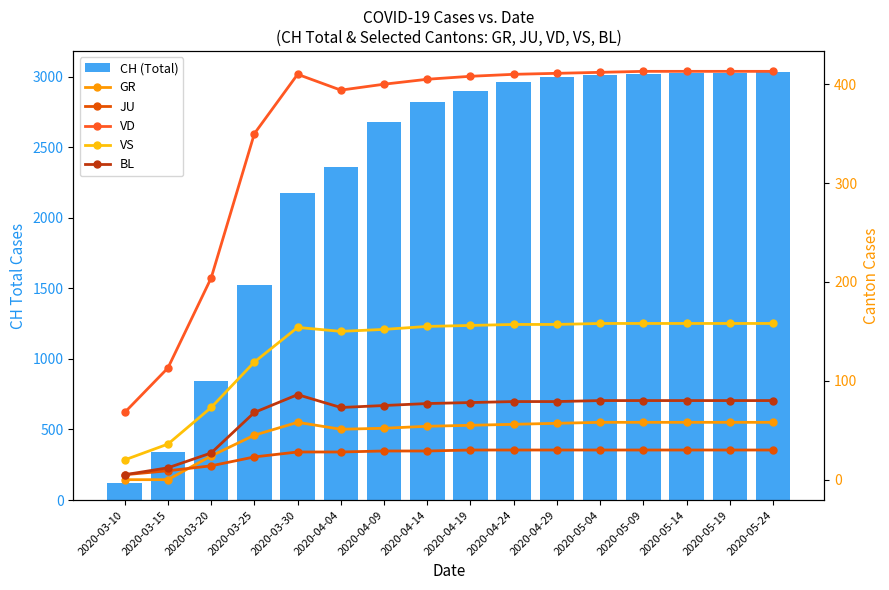

Reading left to right, what are all the values shown in this chart?

CH (Total): 122	338	841	1521	2177	2362	2680	2820	2900	2960	3000	3010	3020	3025	3028	3030
GR: 0	0	24	45	58	51	52	54	55	56	57	58	58	58	58	58
JU: 5	9	14	23	28	28	29	29	30	30	30	30	30	30	30	30
VD: 68	113	204	350	410	394	400	405	408	410	411	412	413	413	413	413
VS: 20	36	73	119	154	150	152	155	156	157	157	158	158	158	158	158
BL: 5	12	27	68	86	73	75	77	78	79	79	80	80	80	80	80